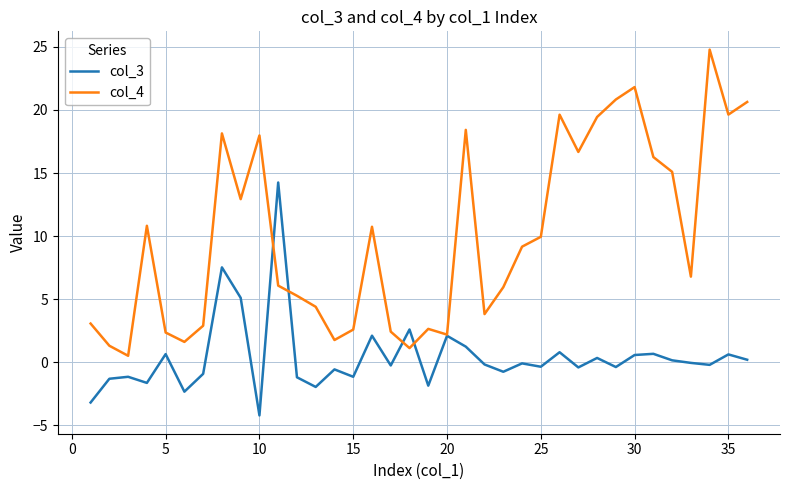

List the series in order of their overall mean, lowest first.

col_3, col_4